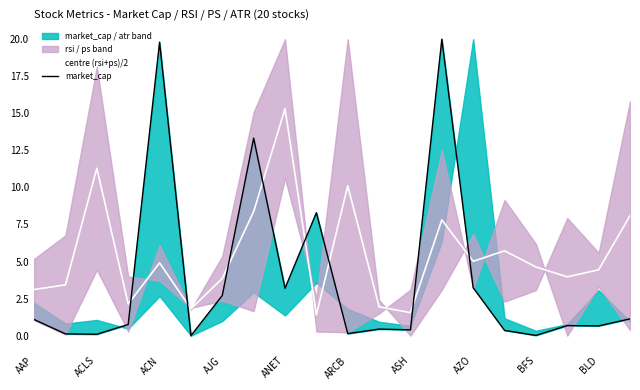

What is the minimum value for centre (rsi+ps)/2?

1.4